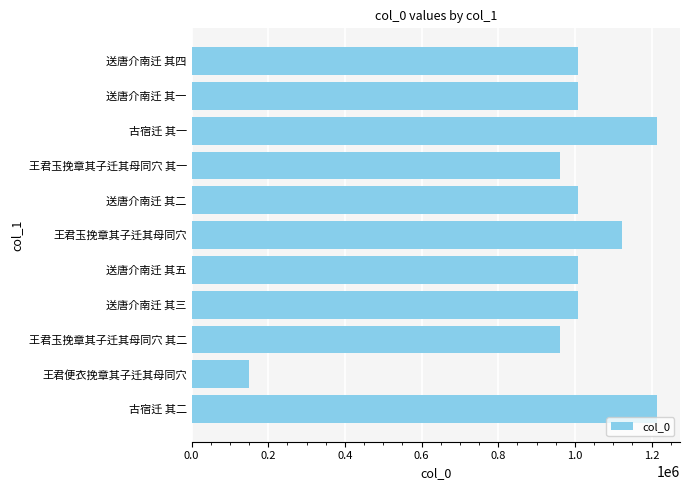

What is the smallest value displayed?

150417